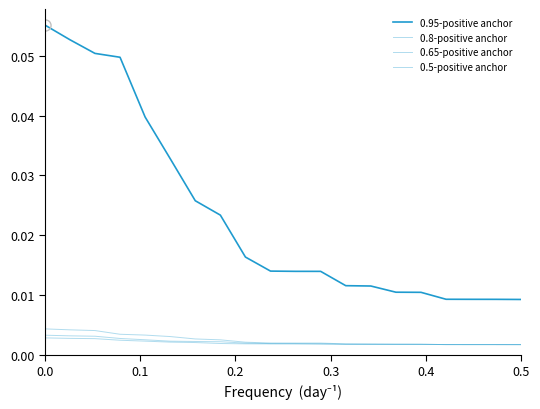

Reading left to right, transcribe all the data shown in this chart.

0.95-positive anchor: 0.1	0.1	0.1	0.0	0.0	0.0	0.0	0.0	0.0	0.0	0.0	0.0	0.0	0.0	0.0	0.0	0.0	0.0	0.0	0.0
0.8-positive anchor: 0.0	0.0	0.0	0.0	0.0	0.0	0.0	0.0	0.0	0.0	0.0	0.0	0.0	0.0	0.0	0.0	0.0	0.0	0.0	0.0
0.65-positive anchor: 0.0	0.0	0.0	0.0	0.0	0.0	0.0	0.0	0.0	0.0	0.0	0.0	0.0	0.0	0.0	0.0	0.0	0.0	0.0	0.0
0.5-positive anchor: 0.0	0.0	0.0	0.0	0.0	0.0	0.0	0.0	0.0	0.0	0.0	0.0	0.0	0.0	0.0	0.0	0.0	0.0	0.0	0.0